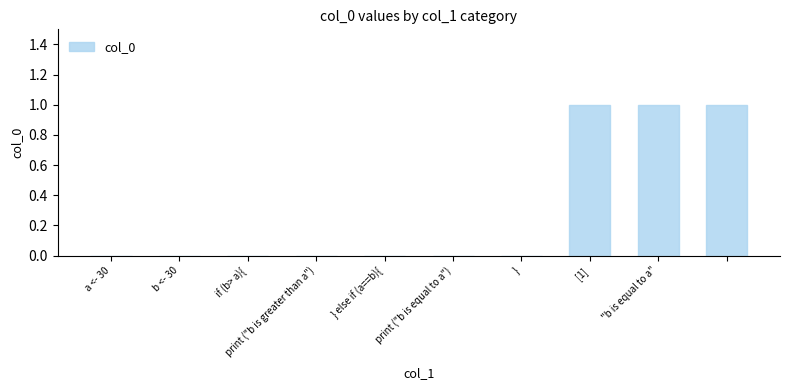

How many distinct data groups are displayed?

1